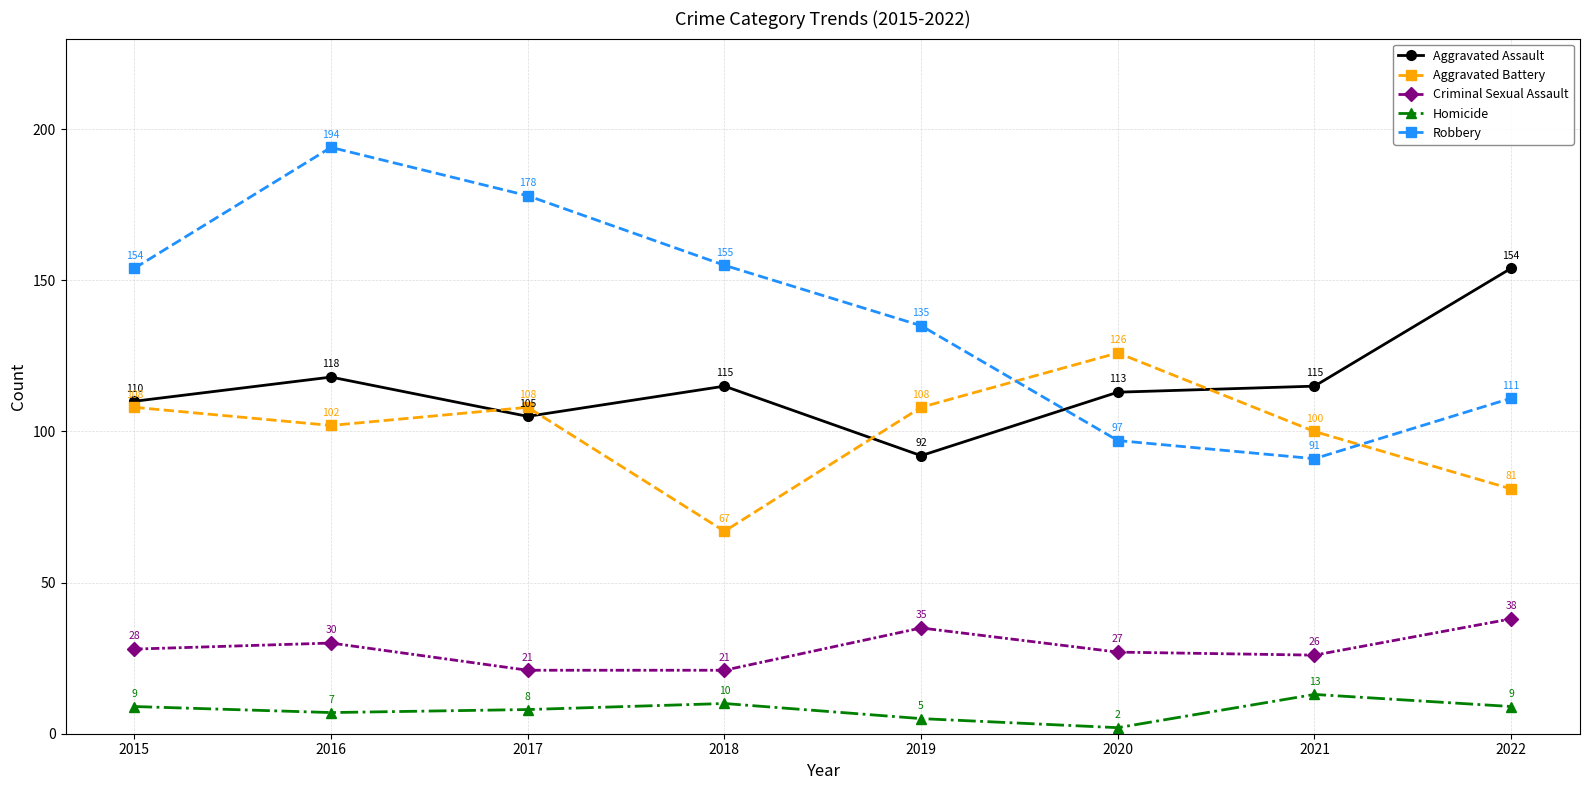

At which category does the chart reach its minimum across all series?

2020